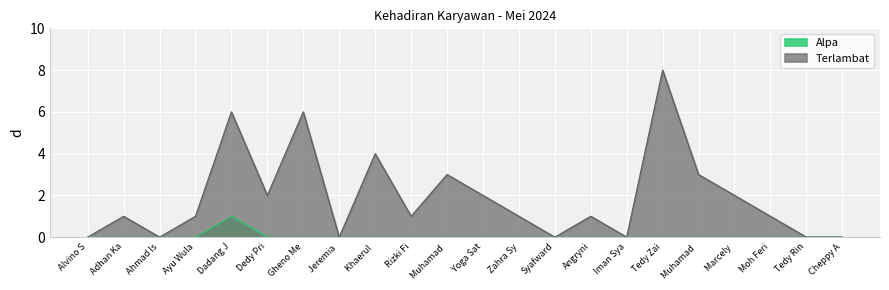

Reading left to right, extract all data points from this chart.

Terlambat: 0	1	0	1	6	2	6	0	4	1	3	2	1	0	1	0	8	3	2	1	0	0
Alpa: 0	0	0	0	1	0	0	0	0	0	0	0	0	0	0	0	0	0	0	0	0	0